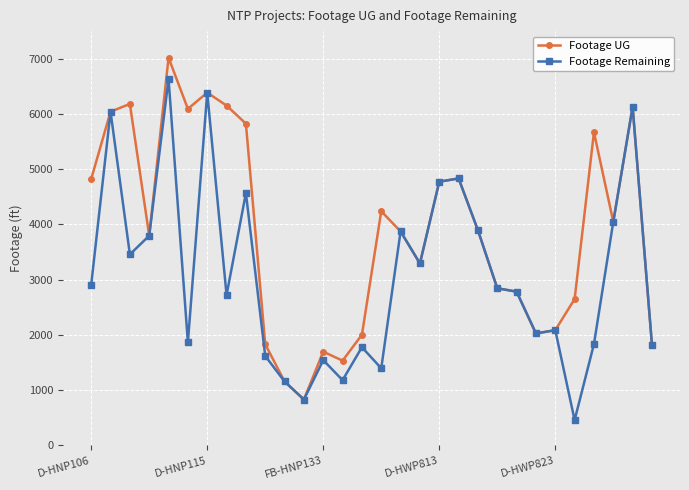

What is the highest value of the Footage Remaining series?

6634